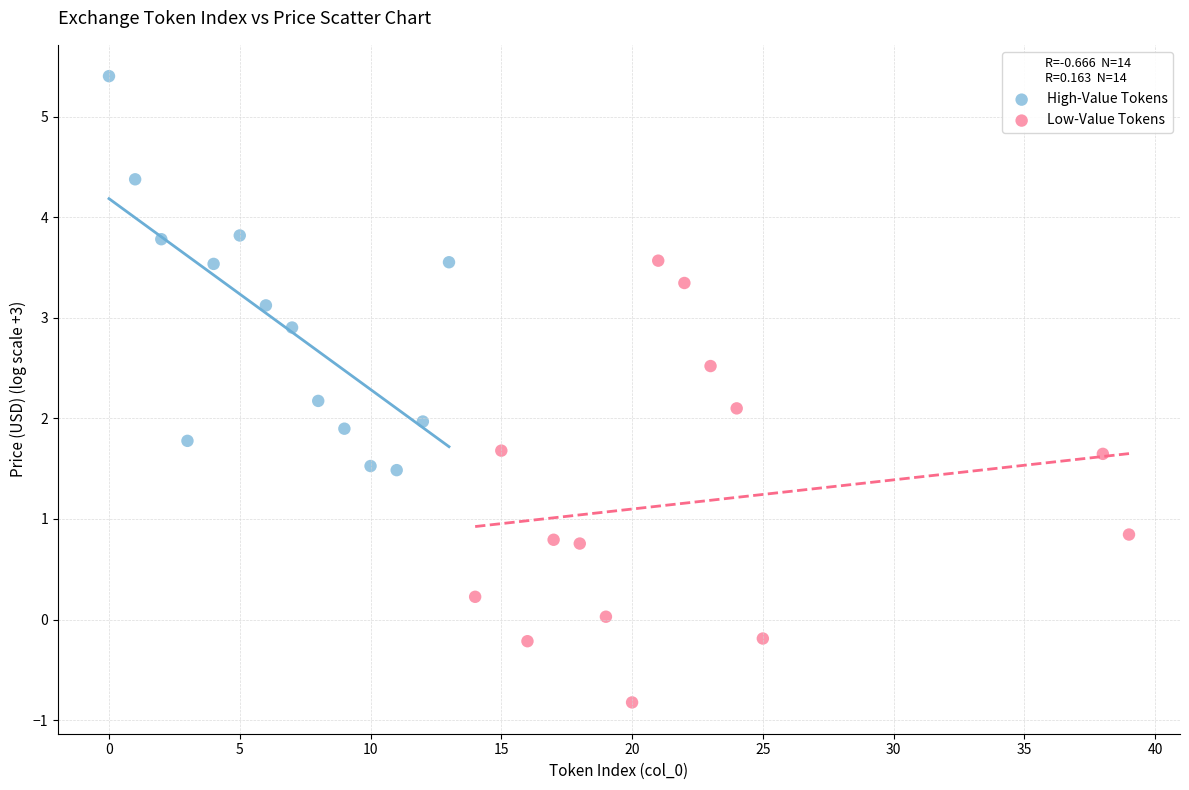

Which series reaches the minimum Y coordinate?

Low-Value Tokens